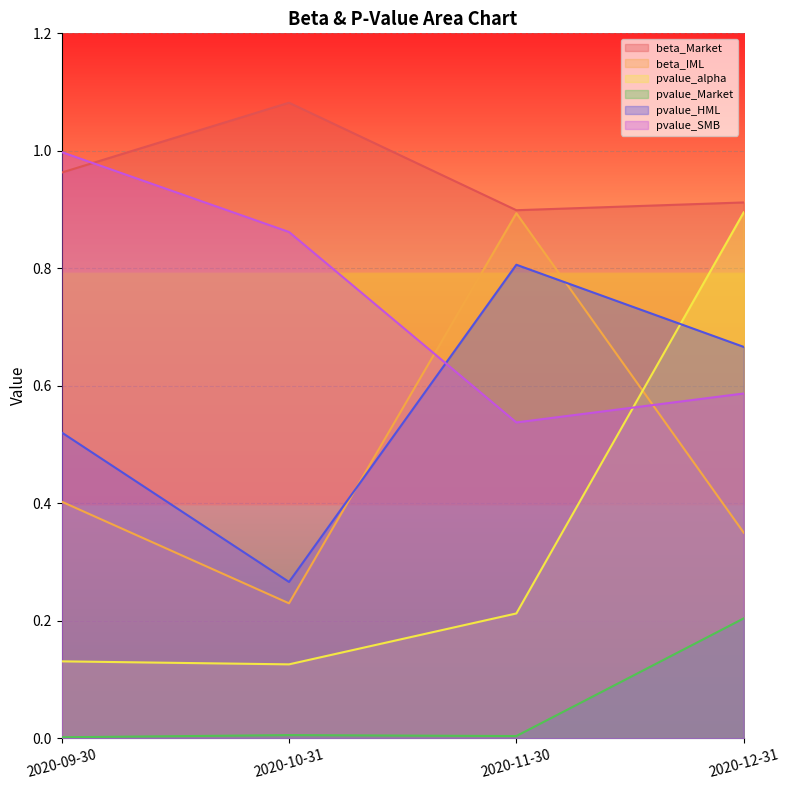

What is the spread (max minus min) of values at 2020-10-31?

1.1